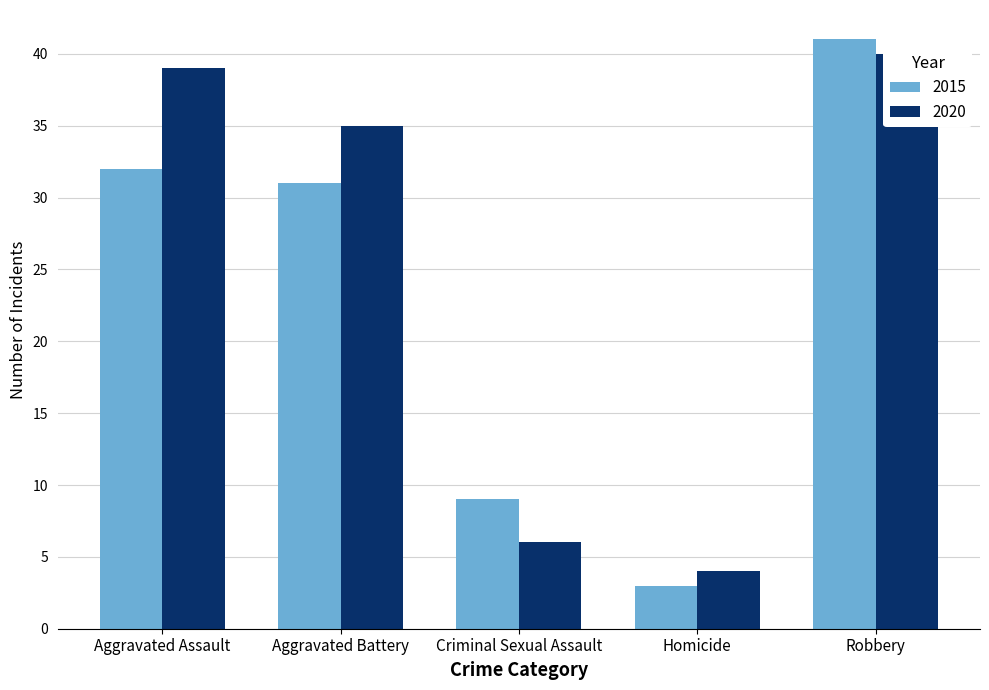

What is the label of the 4th bar from the right?

Aggravated Battery